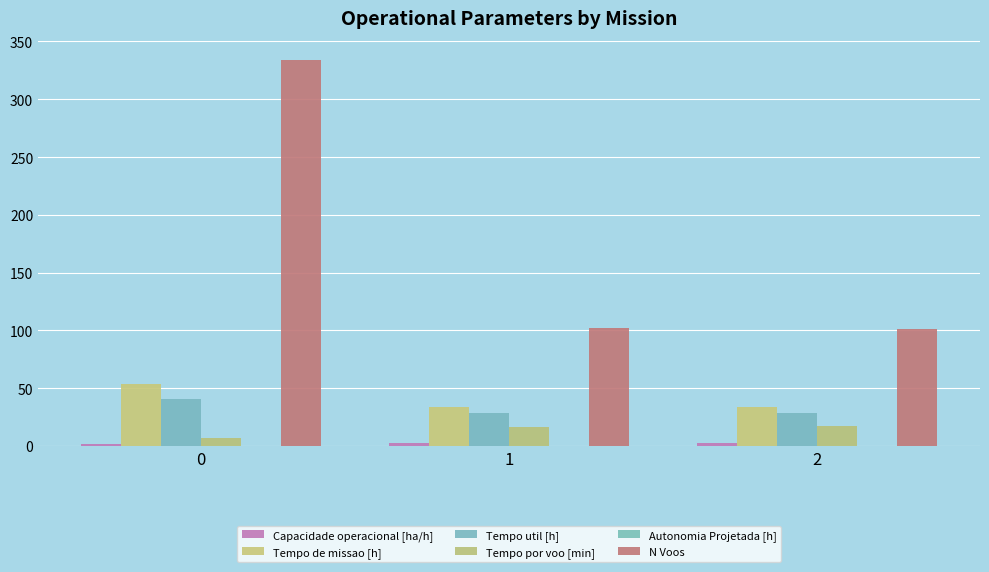

What is the difference between the highest and lowest values at 1?

101.8